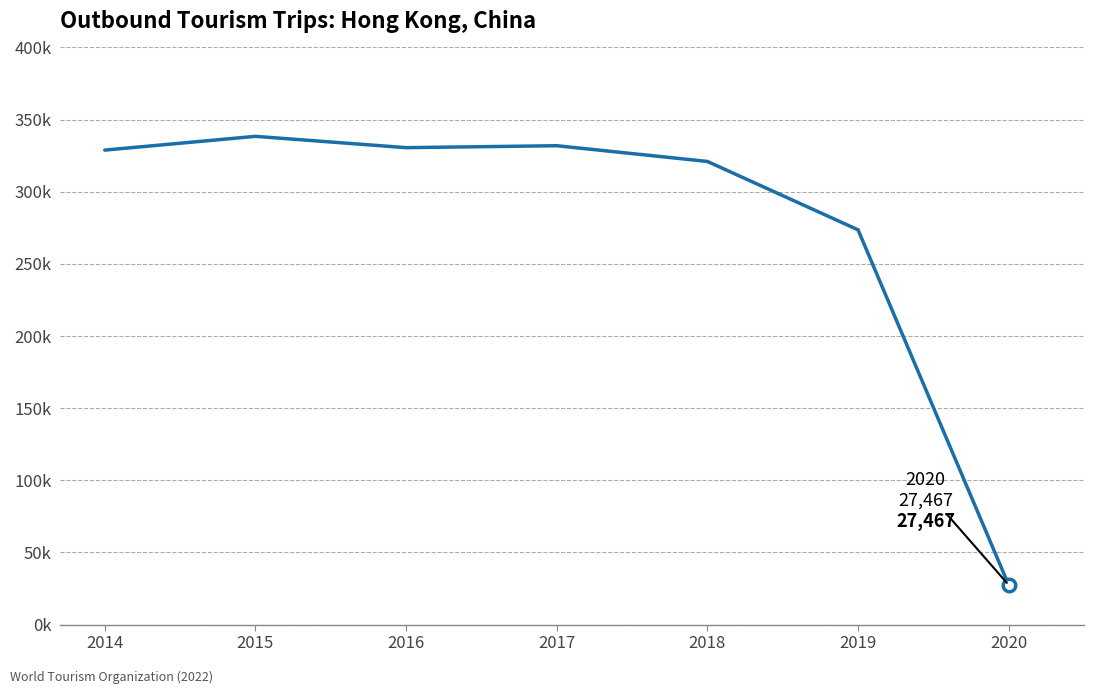

What is the value of the 3rd point from the left?

330546